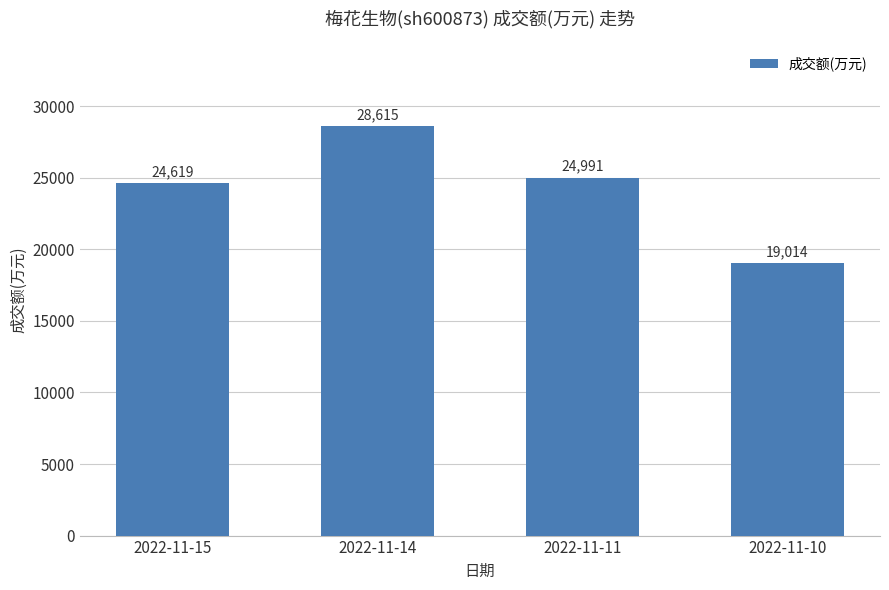

Approximately how many times larger is the value at 2022-11-10 compared to 2022-11-14?

0.7